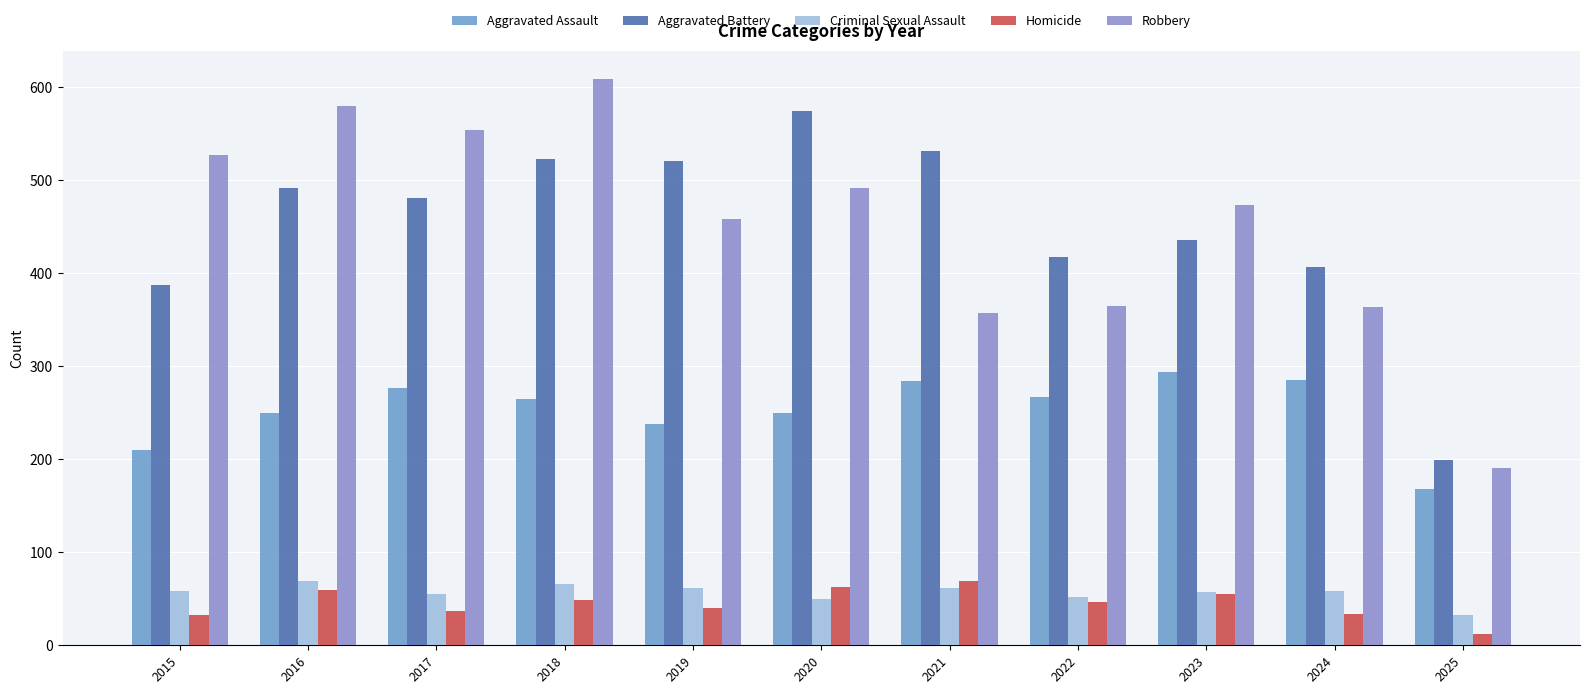

What is the difference between the maximum and second lowest values in the Aggravated Battery series?

187